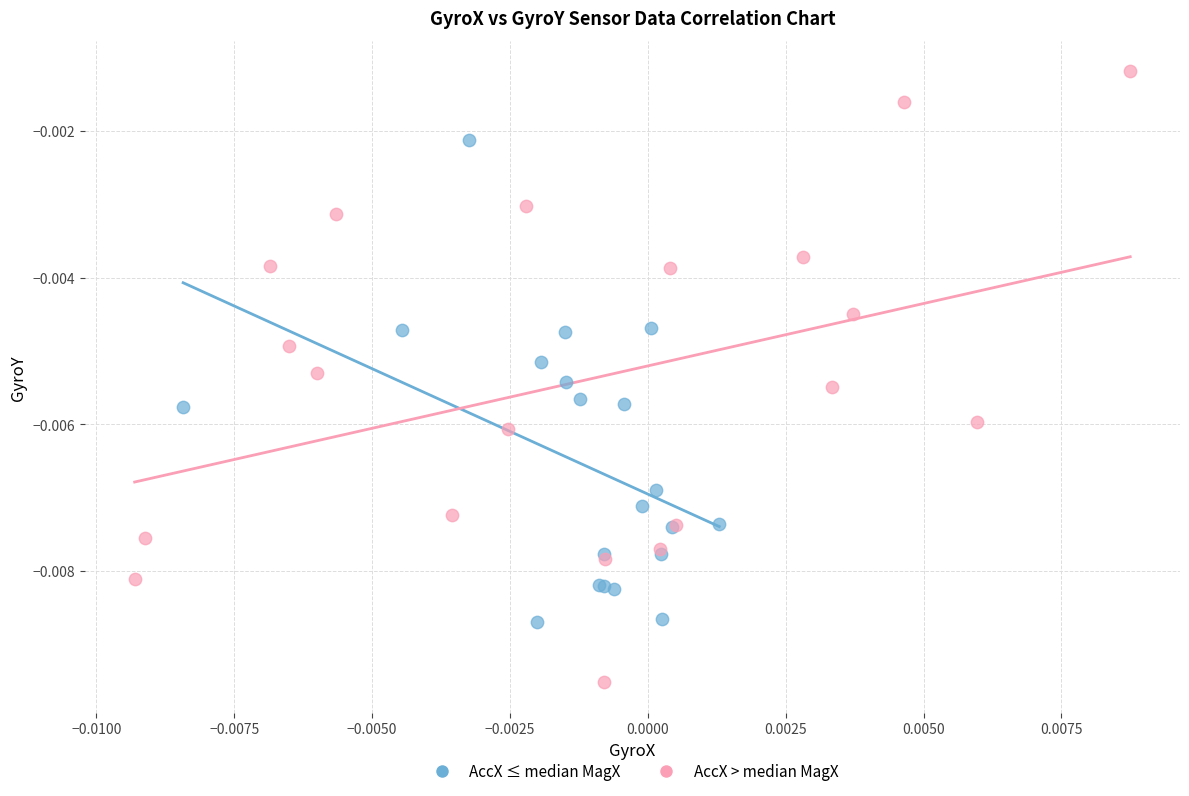

Which series has the largest Y range (max minus min)?

AccX > median MagX